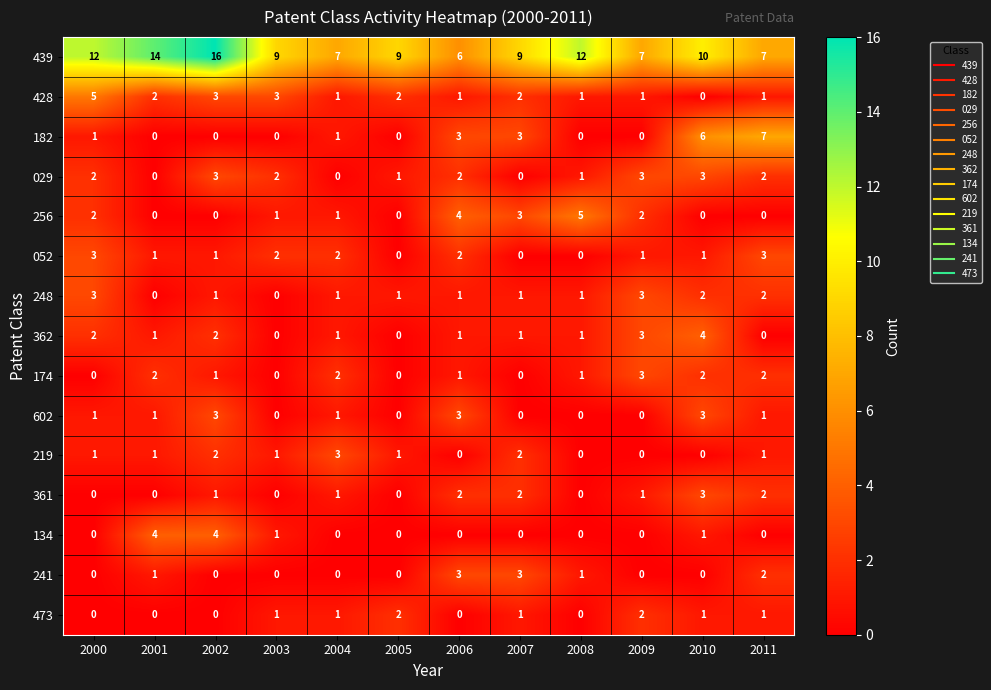

How many 361 values are between 0 and 2?

11